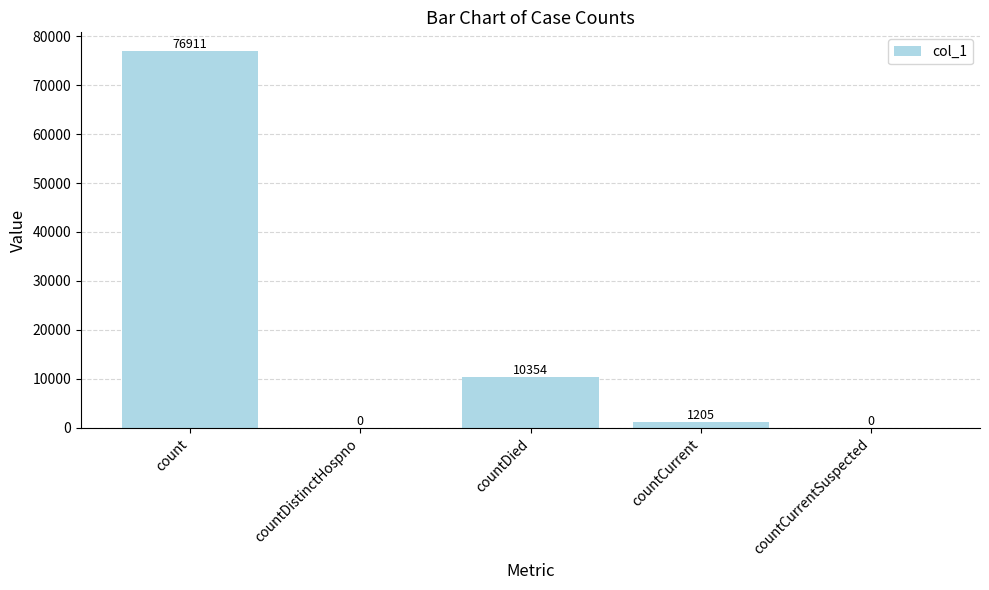

Reading left to right, transcribe all the data shown in this chart.

count=76911	countDistinctHospno=0	countDied=10354	countCurrent=1205	countCurrentSuspected=0